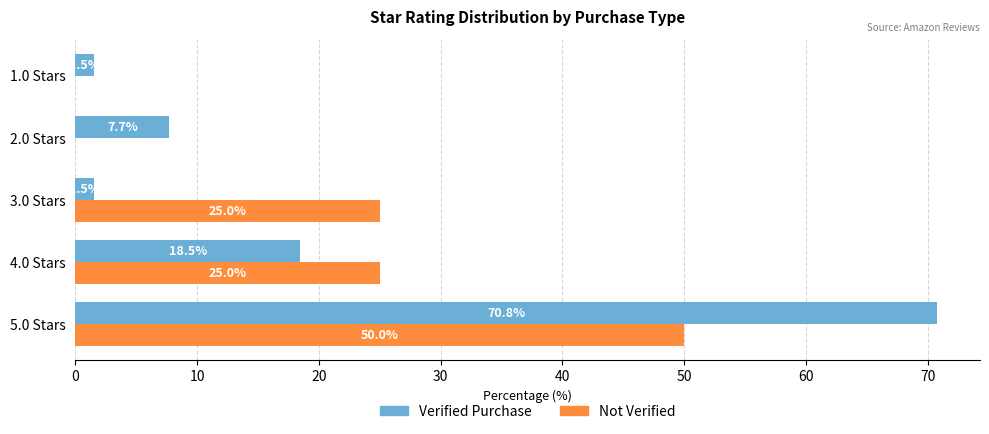

What is the average value of the Not Verified series?

20.0